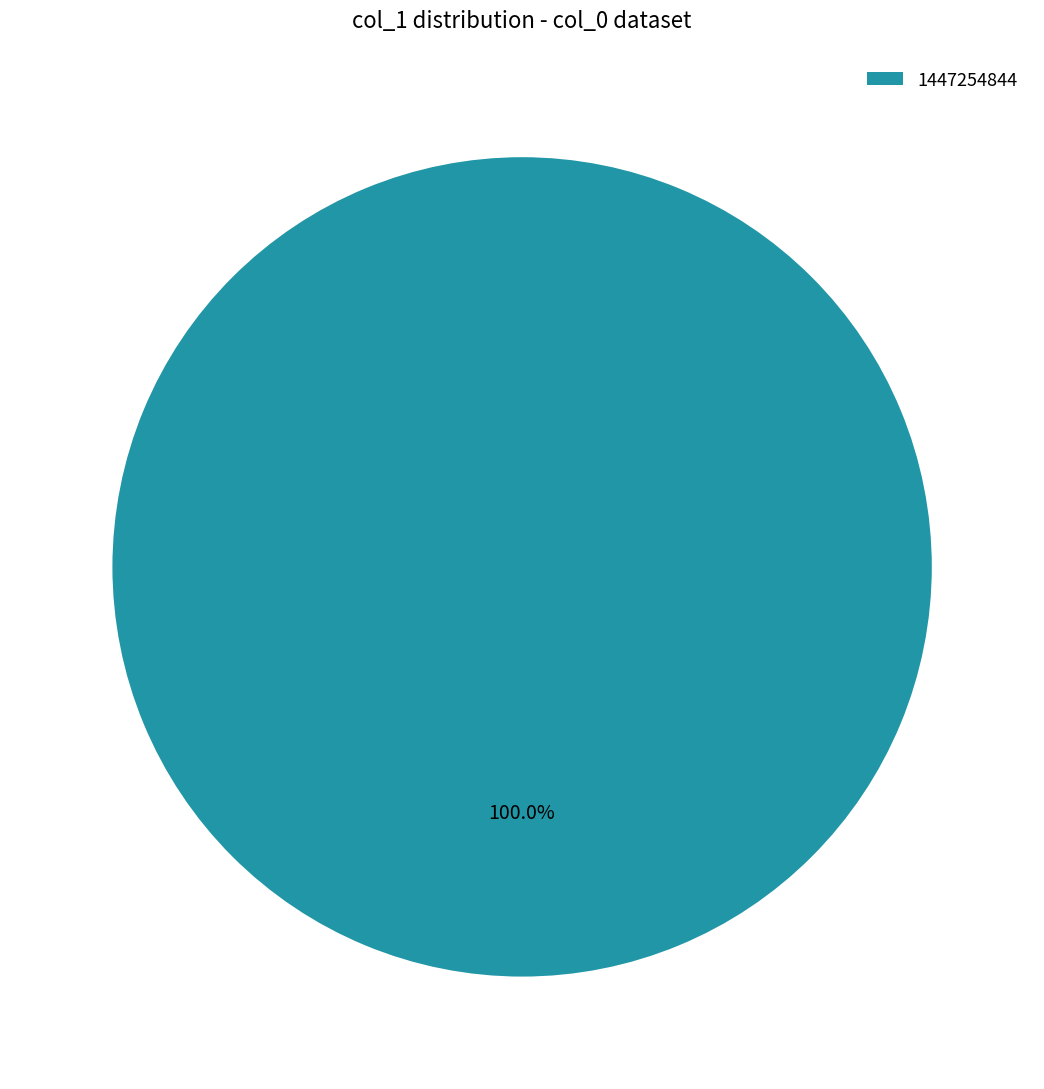

How many slices are in this pie chart?

1